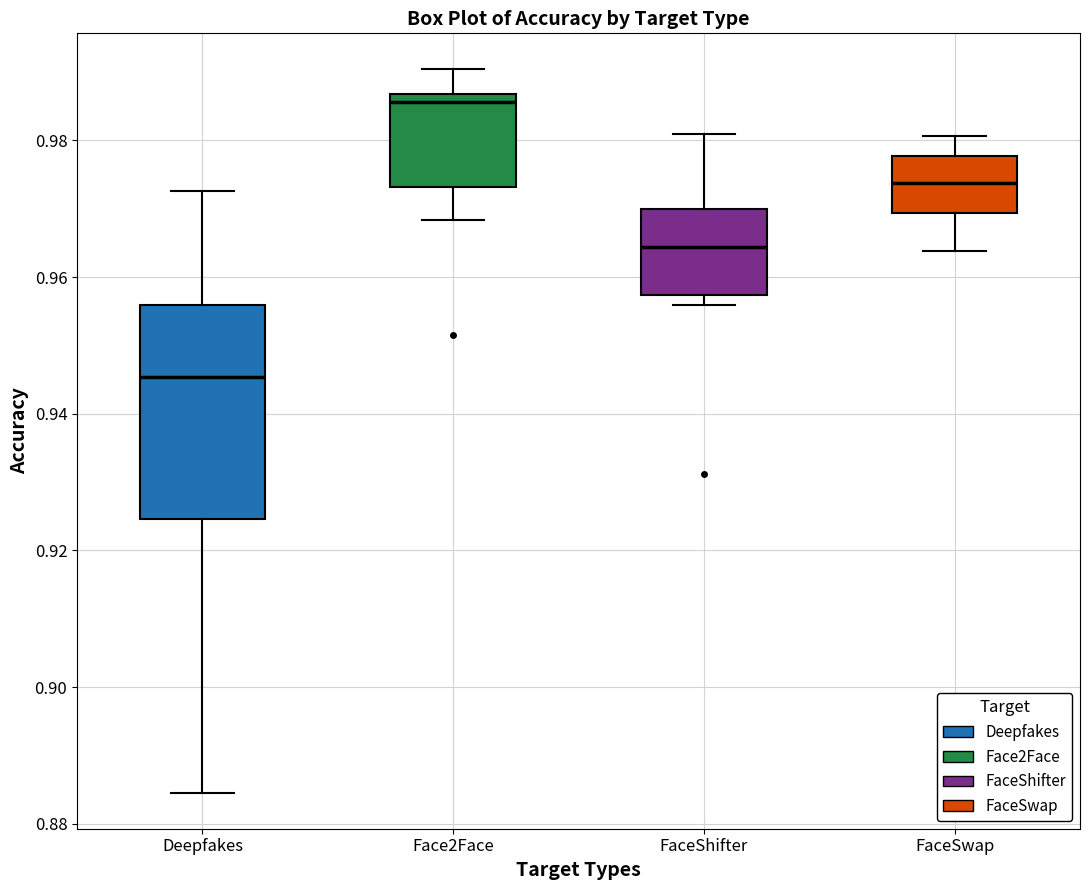

Where is the lower edge of the box for Face2Face on the y-axis? The values are not printed on the chart, so give them approximately, as read against the axis.

0.974